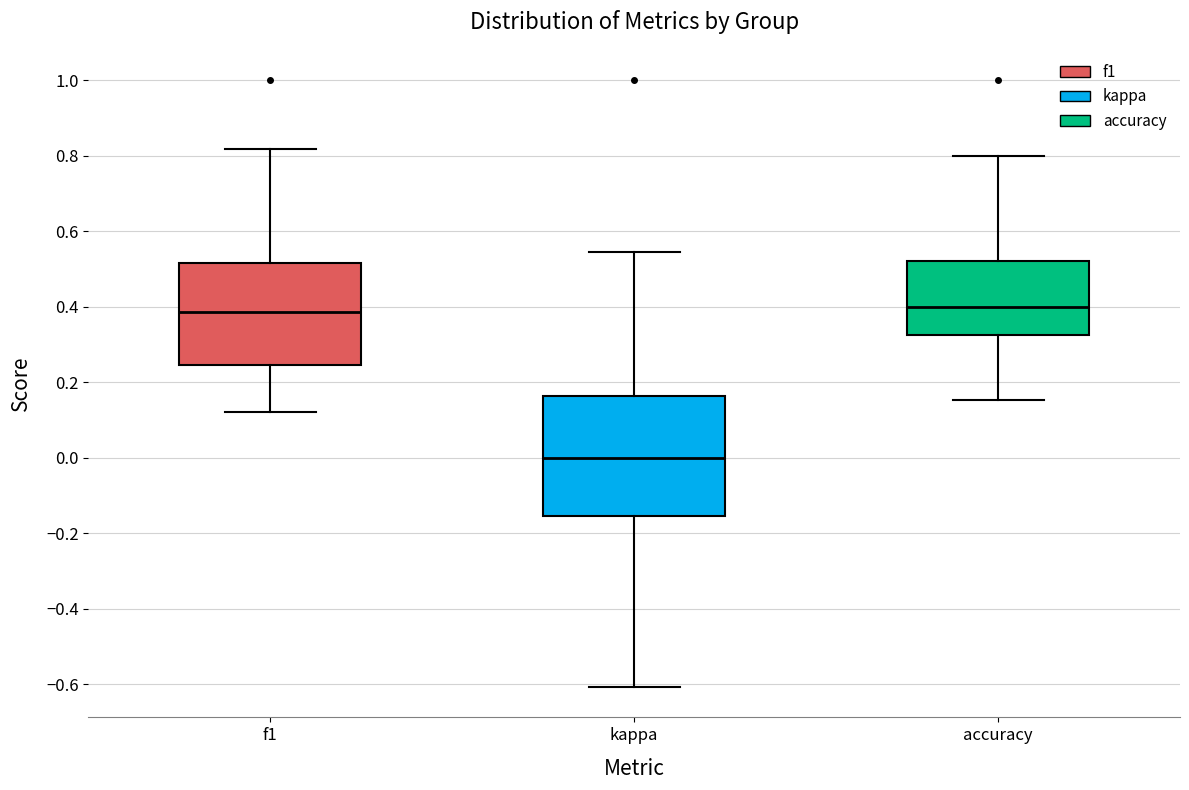

Reading left to right, read every box against the y-axis: the position of its median line, the range the box covers, and the ends of its whiskers. The values are not printed on the chart, so give them approximately, as read against the axis.

f1: median 0.38, box 0.24 to 0.52, whiskers 0.12 to 0.82
kappa: median 0.00, box -0.16 to 0.16, whiskers -0.60 to 0.54
accuracy: median 0.40, box 0.32 to 0.52, whiskers 0.16 to 0.80